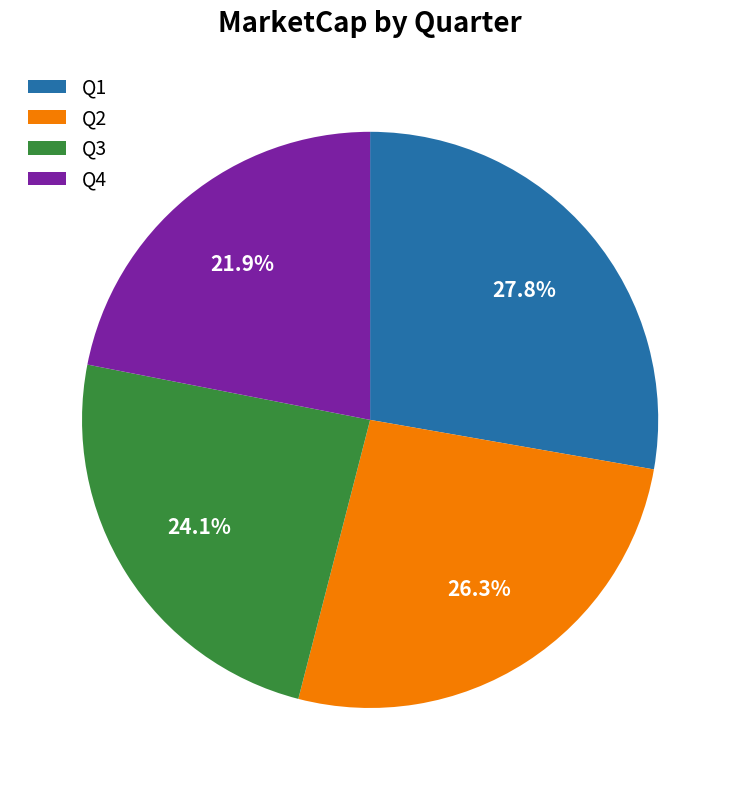

What is the smallest slice in the pie chart?

Q4